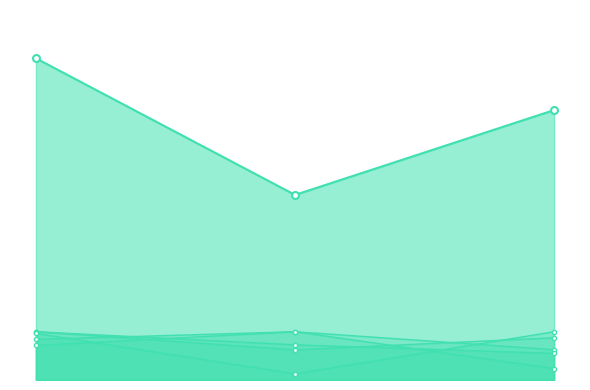

What is the sum of all Id values?

3718.0